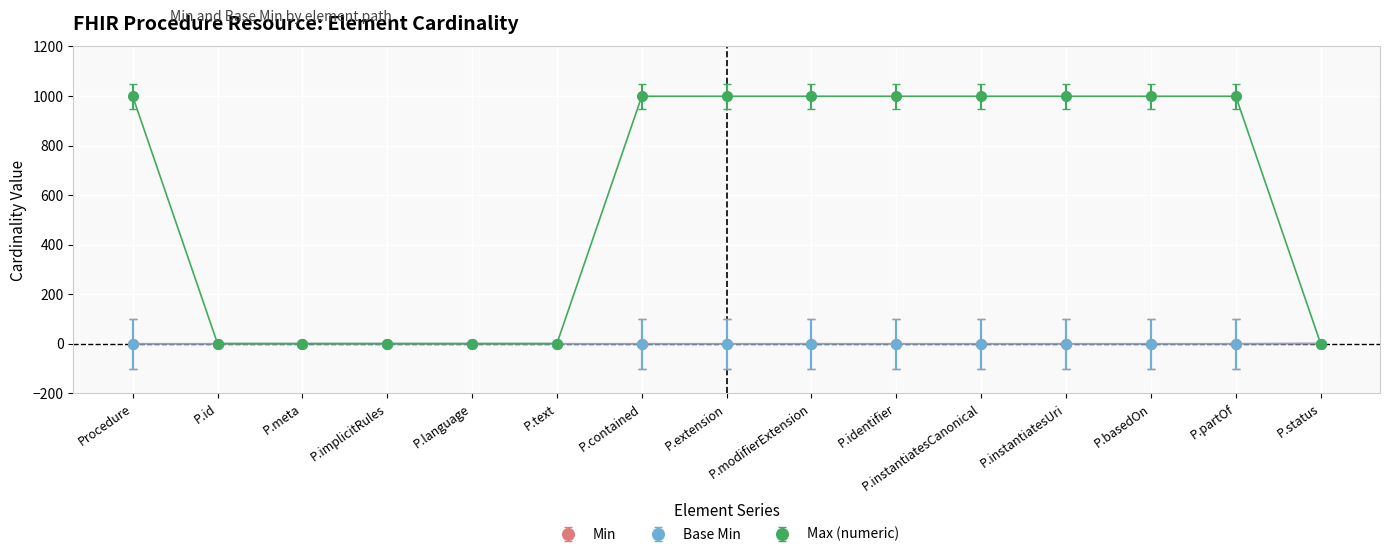

Where is Max (numeric) nearest to the value 500?

Procedure